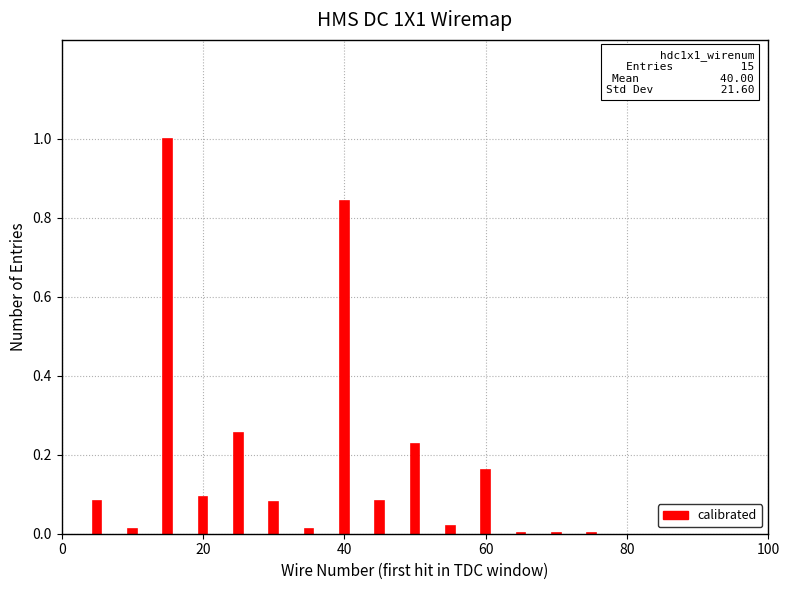

What is the greatest value displayed?

1.0